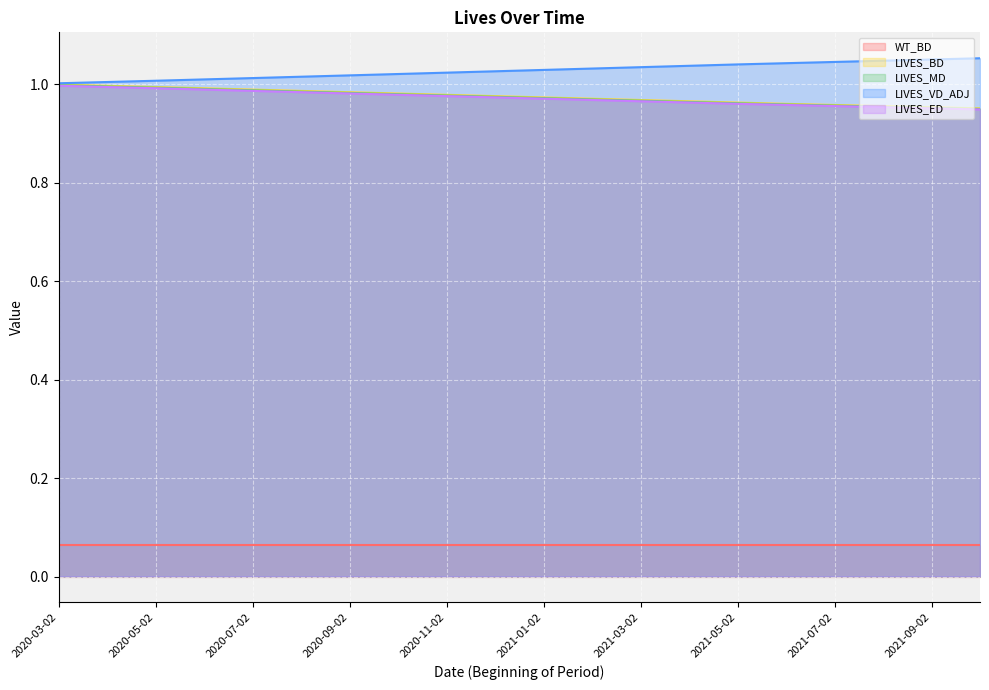

What are all the series names shown in the legend?

WT_BD, LIVES_BD, LIVES_MD, LIVES_VD_ADJ, LIVES_ED